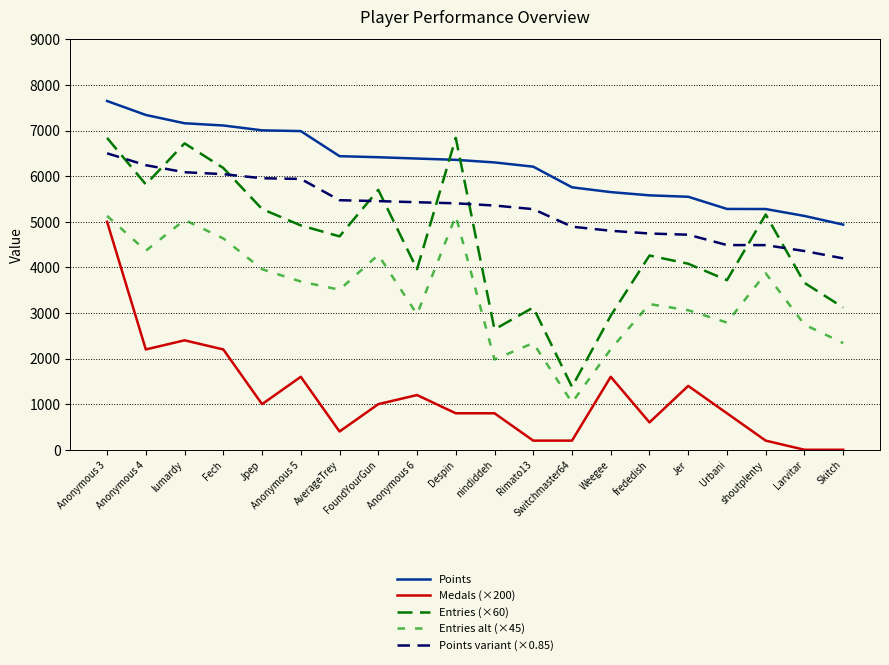

Rank the series by their maximum value, from highest to lowest.

Points, Entries (×60), Points variant (×0.85), Entries alt (×45), Medals (×200)